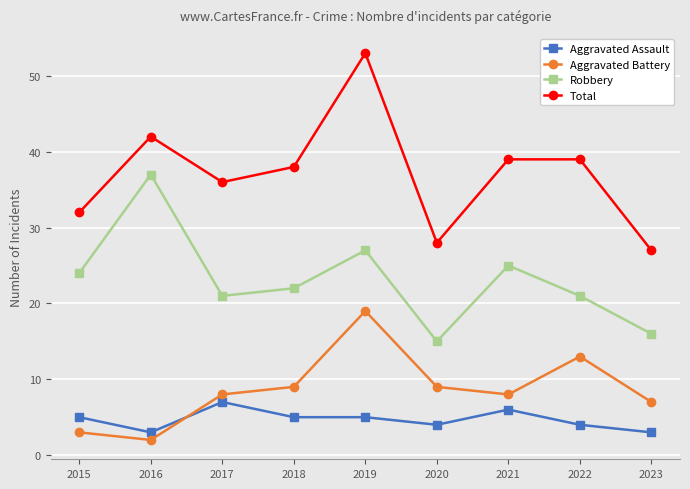

At which category does Aggravated Battery reach its first local valley?

2016